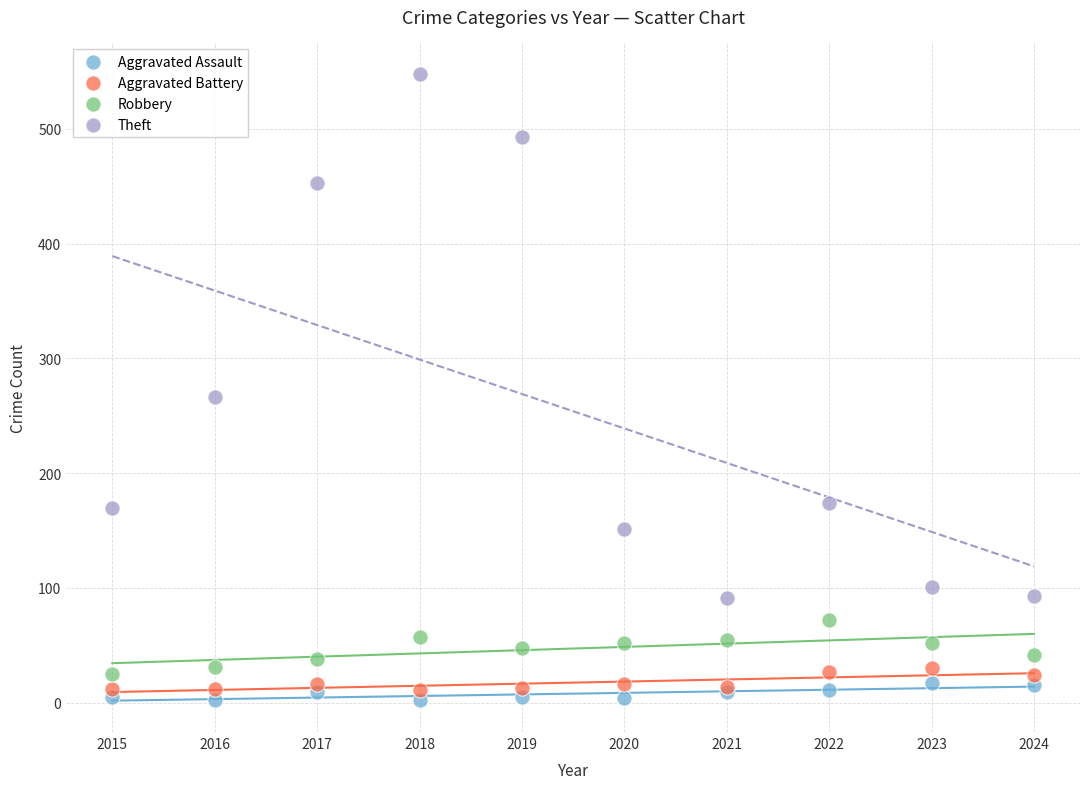

Which series has the widest spread of Y values?

Theft